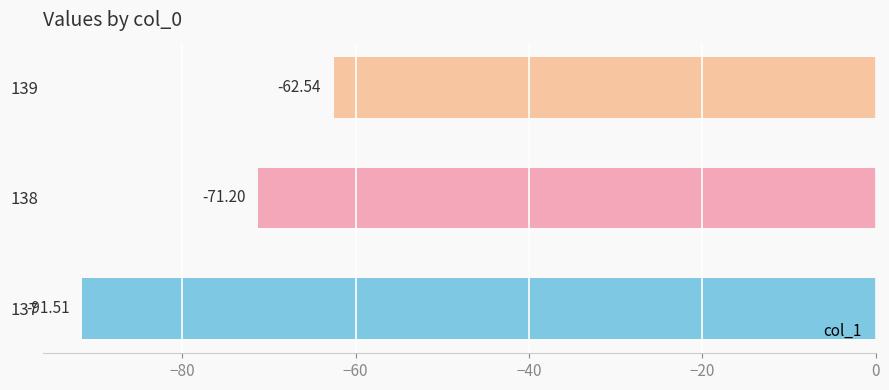

How many bars are there in total?

3